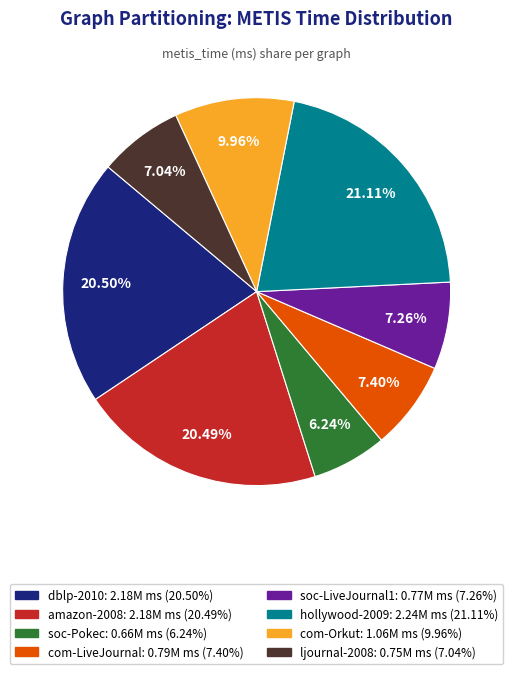

Does amazon-2008 represent more than half of the total?

No